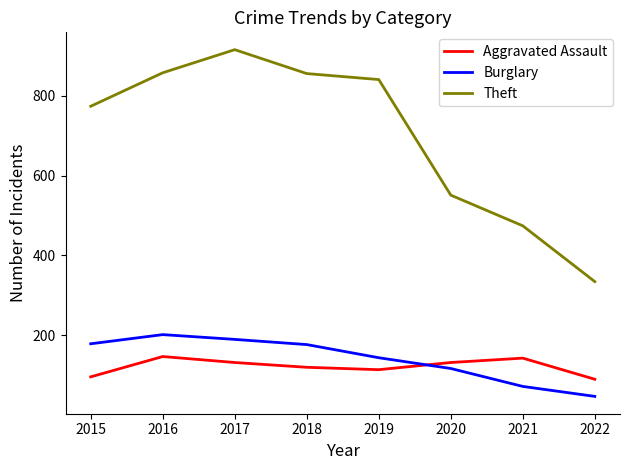

What is the difference between the highest and lowest values at 2020?

435